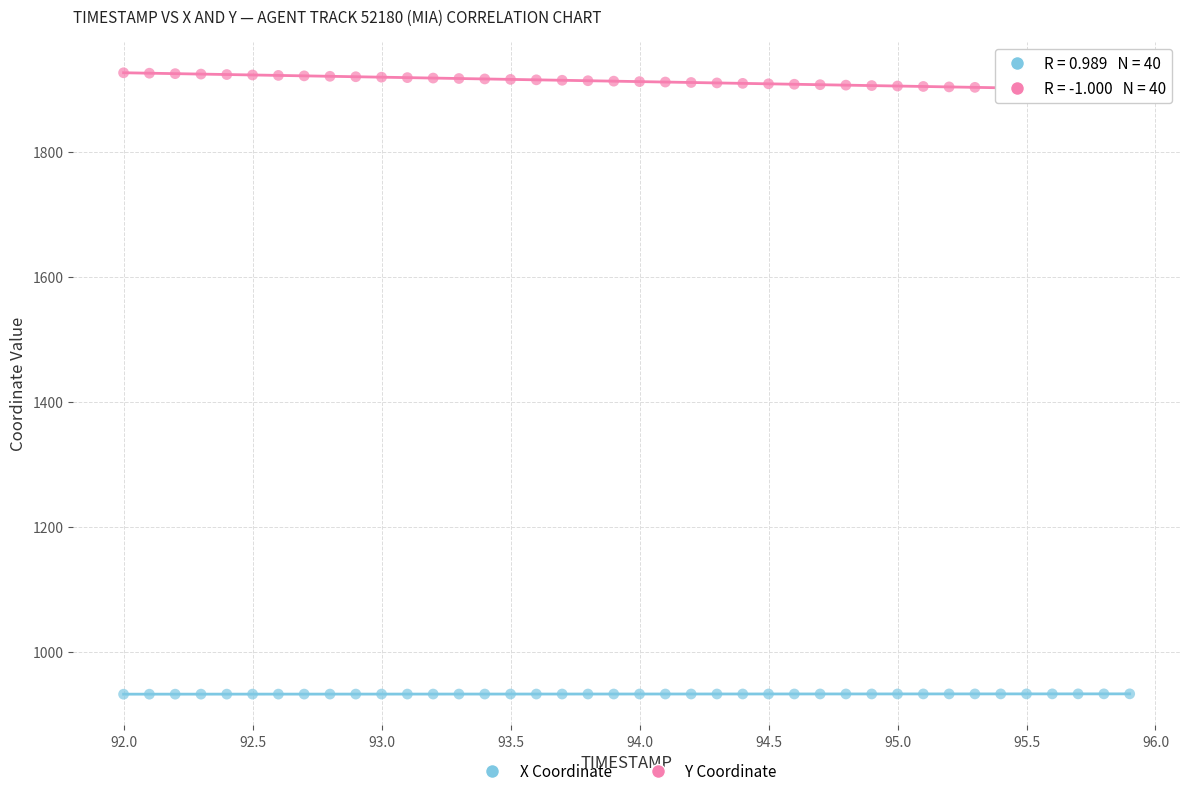

Which series reaches the maximum Y coordinate?

Y Coordinate